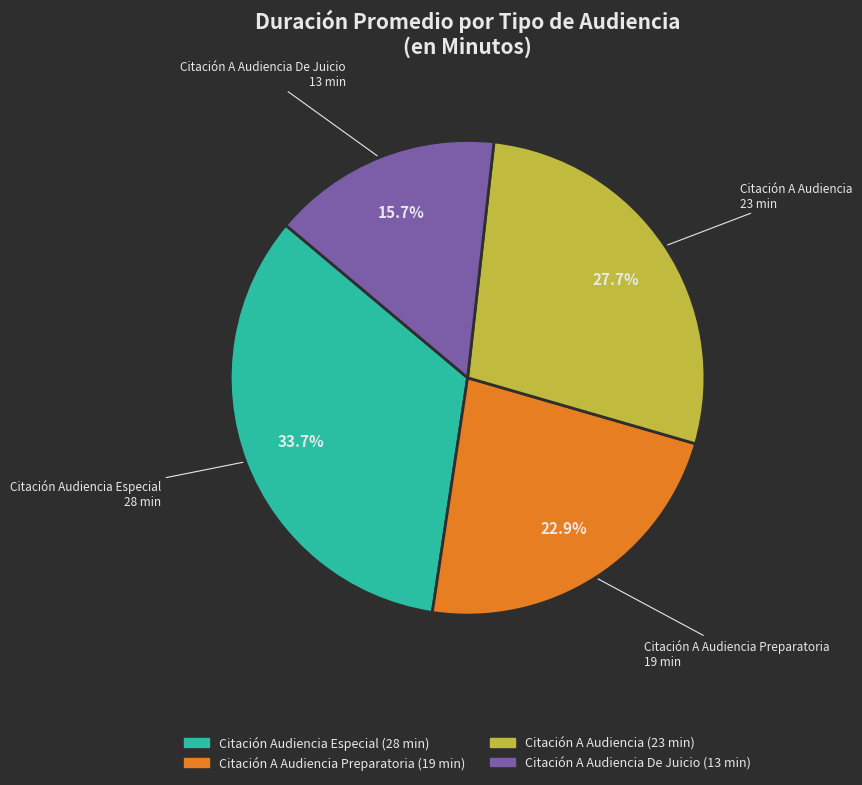

Is there any slice that represents more than half of the pie?

No